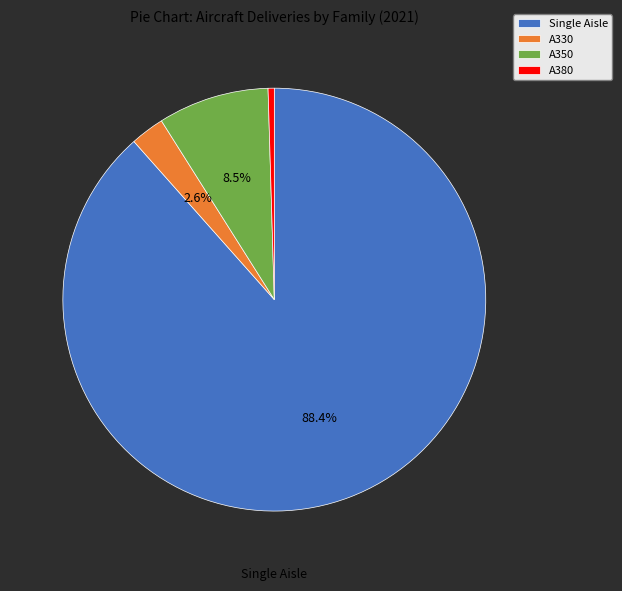

True or false: A380 accounts for 0% of the total.

True